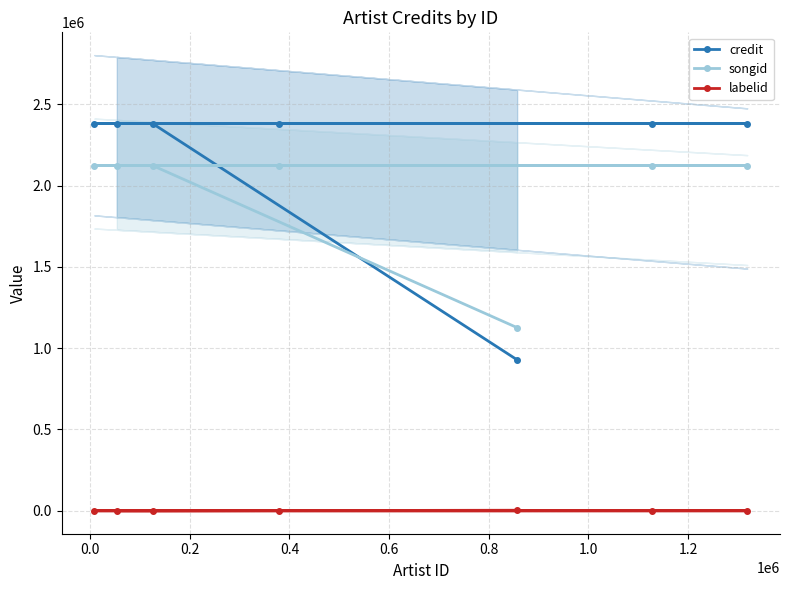

True or false: labelid has more than 0 points higher than both neighbors.

False